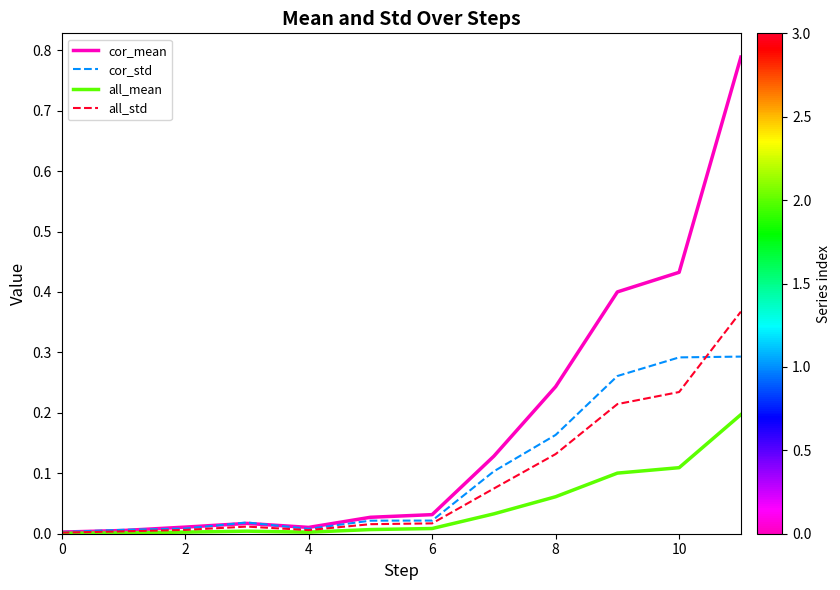

List the series in order of their peak value, highest first.

cor_mean, all_std, cor_std, all_mean